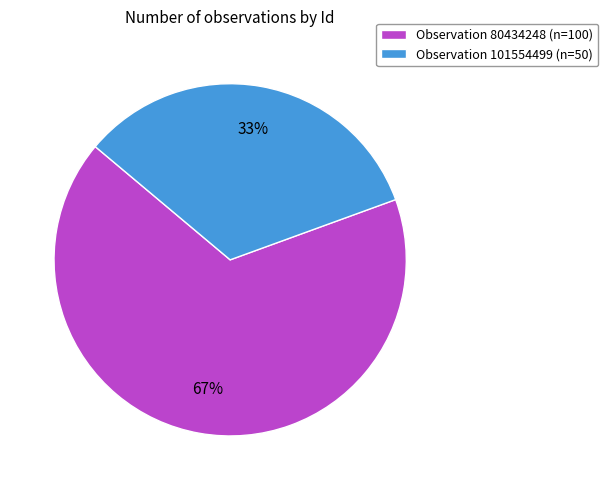

How many slices are in this pie chart?

2